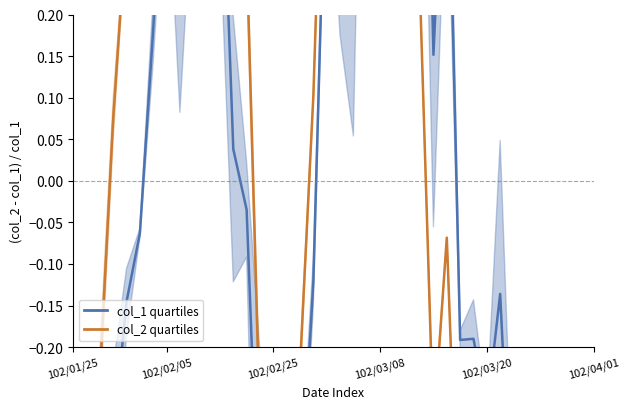

How many interior local valleys does the col_1 quartiles series have?

11